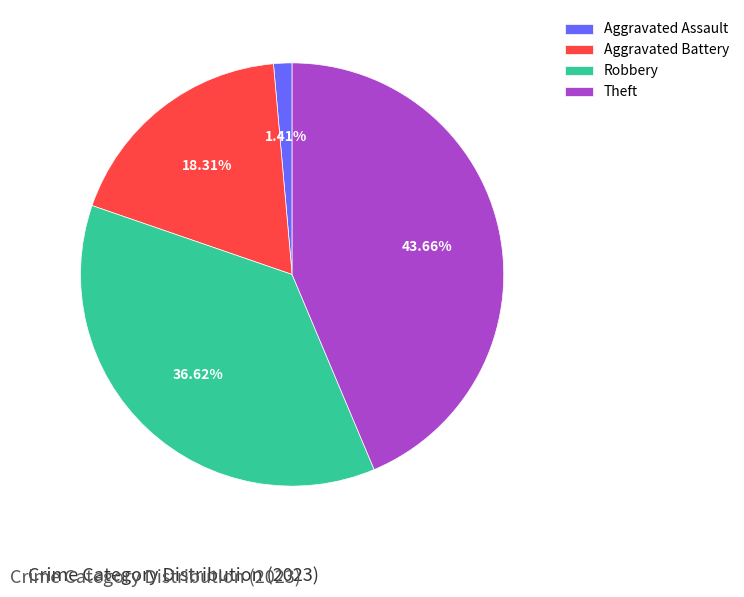

Which slice is the smallest?

Aggravated Assault